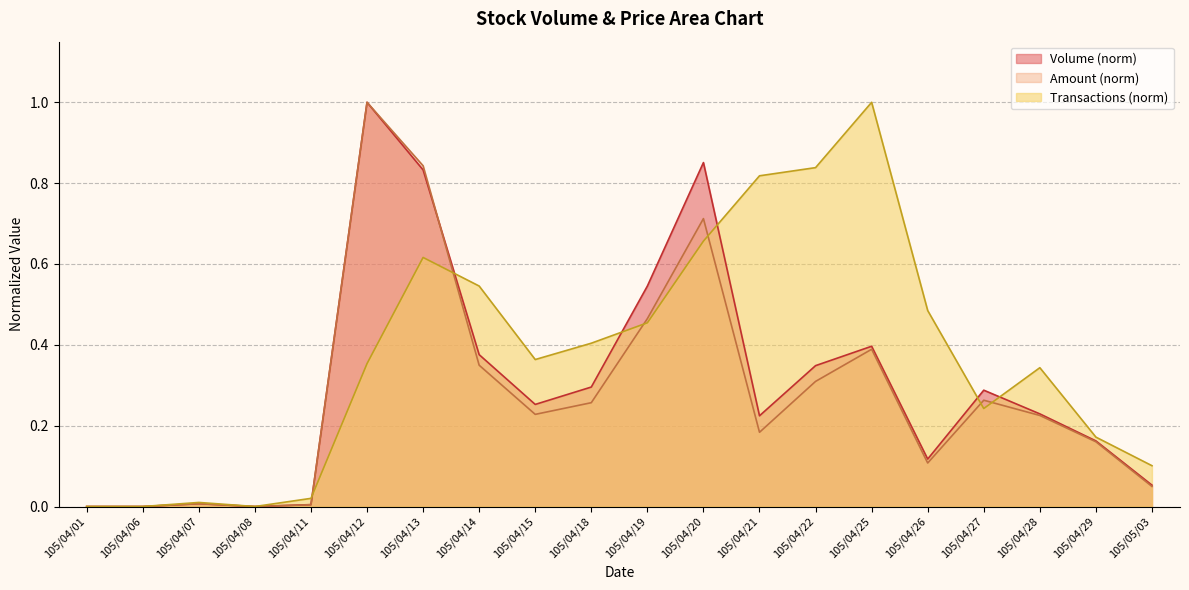

In Amount, how many points are higher than both neighbors (excluding endpoints)?

5